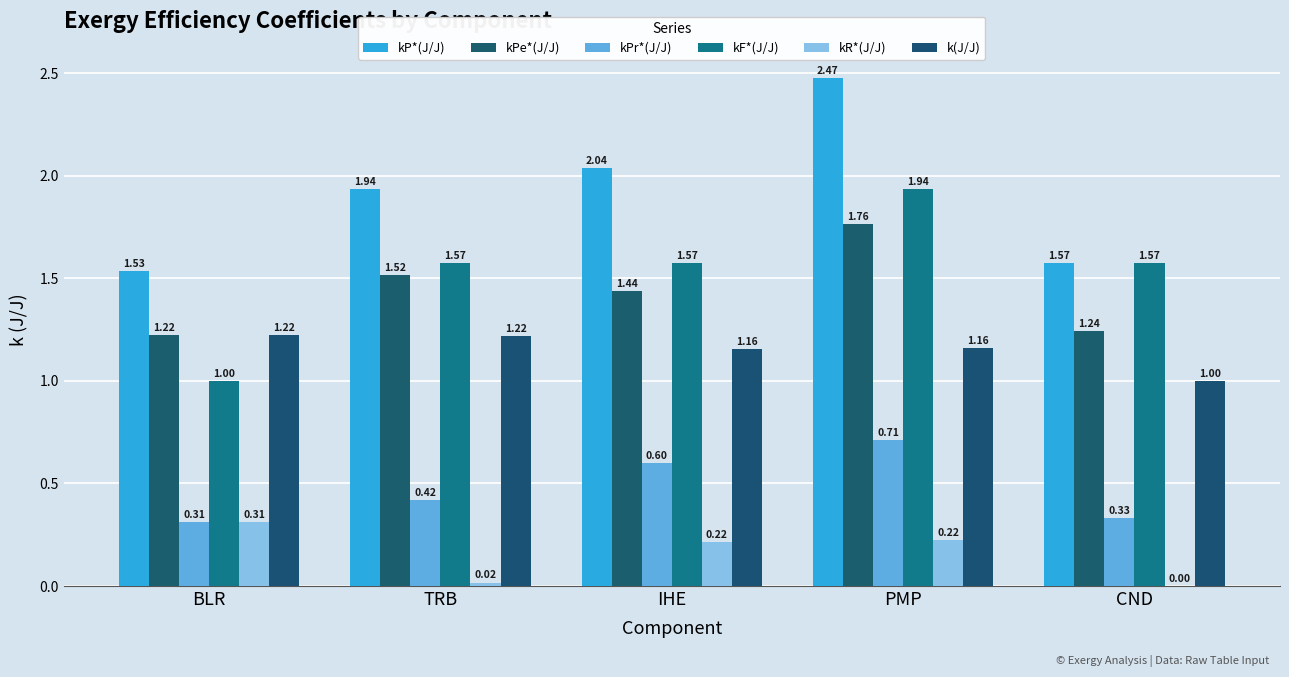

What is the greatest value displayed?

2.5